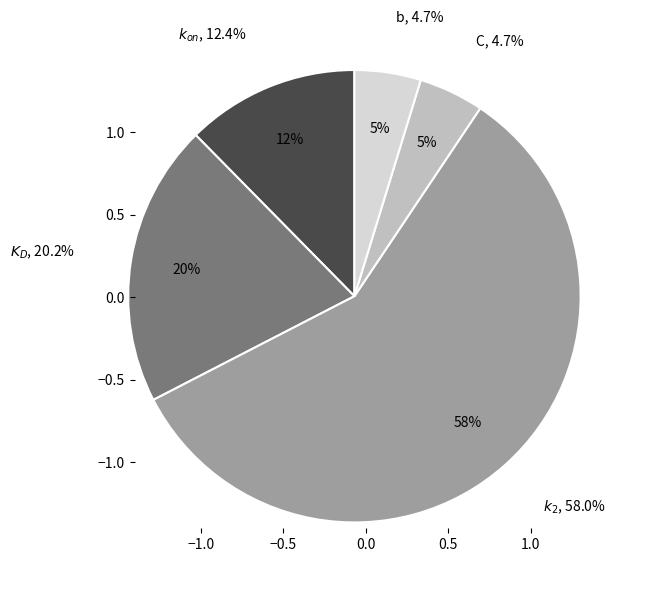

How many segments does this pie chart have?

5